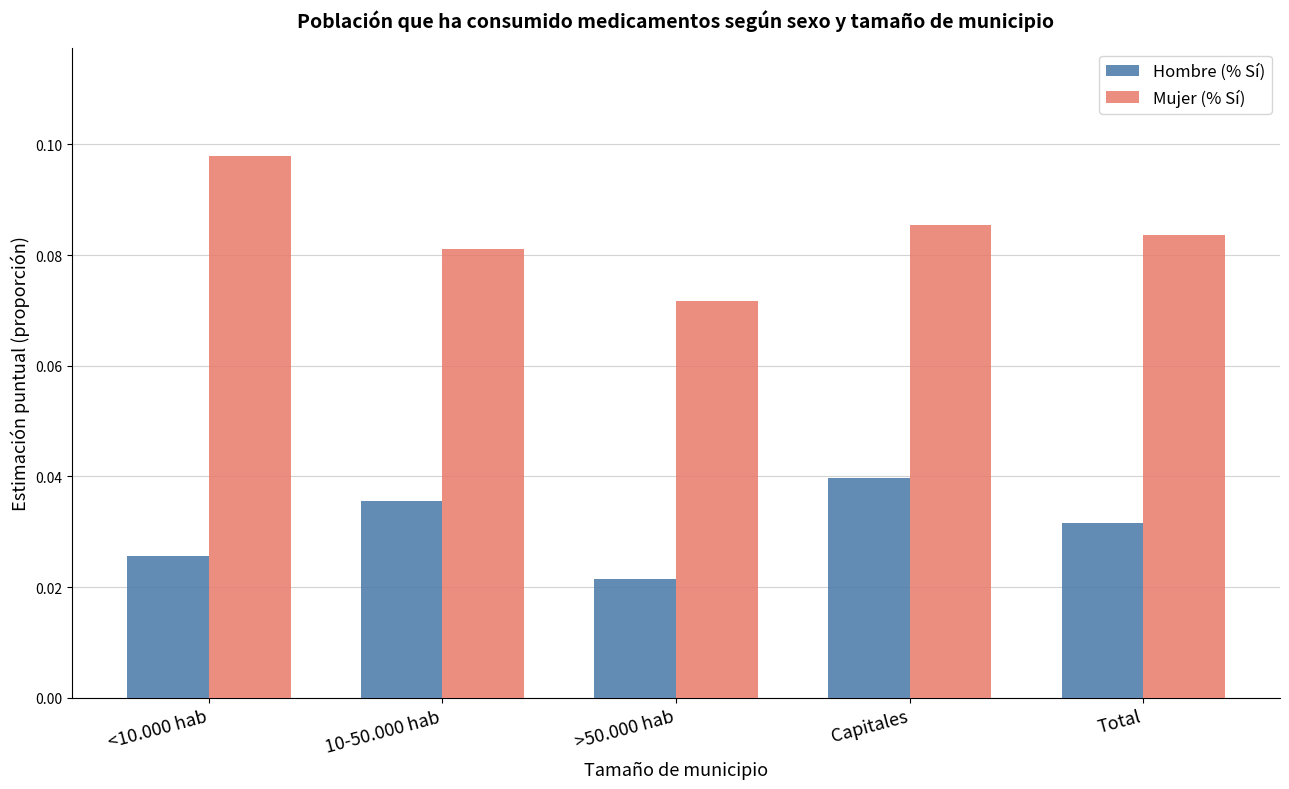

What is the label of the 4th bar from the left?

Capitales